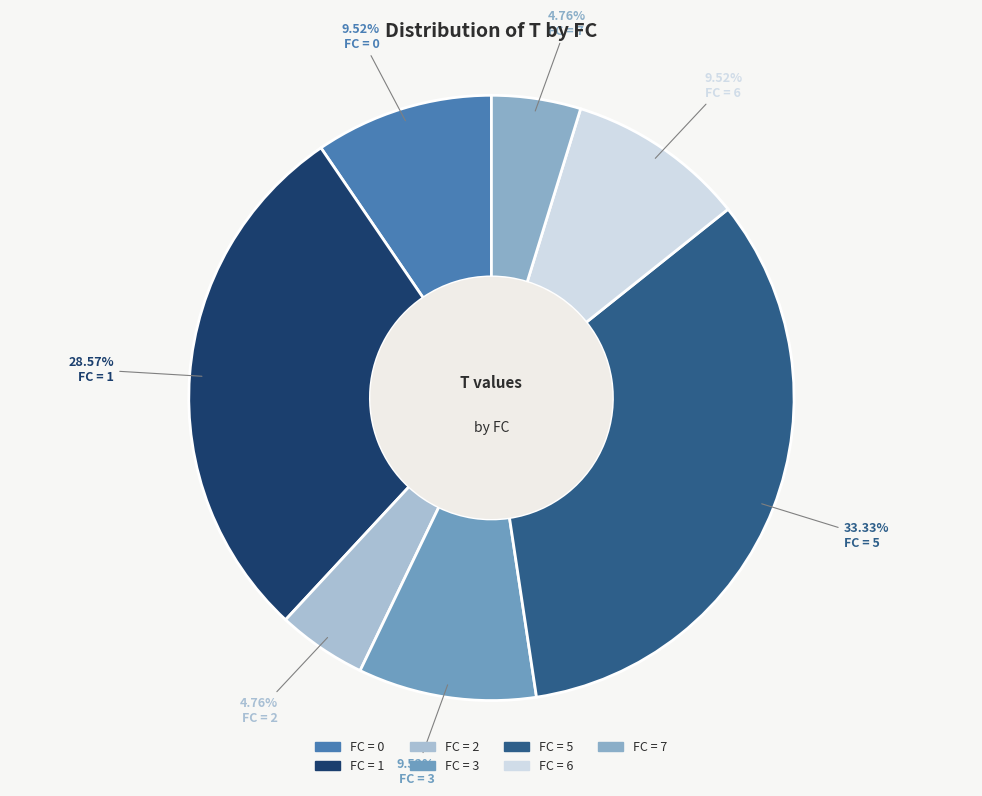

Rank the categories by value from highest to lowest.

5, 1, 0, 3, 6, 2, 7